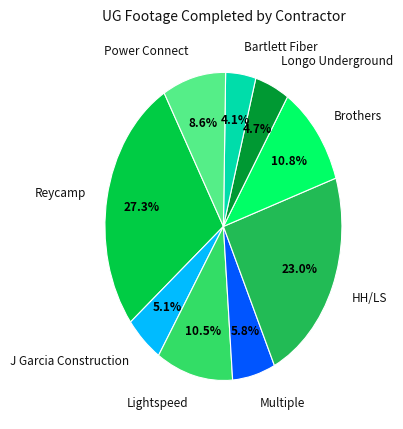

Does Power Connect represent more than half of the total?

No